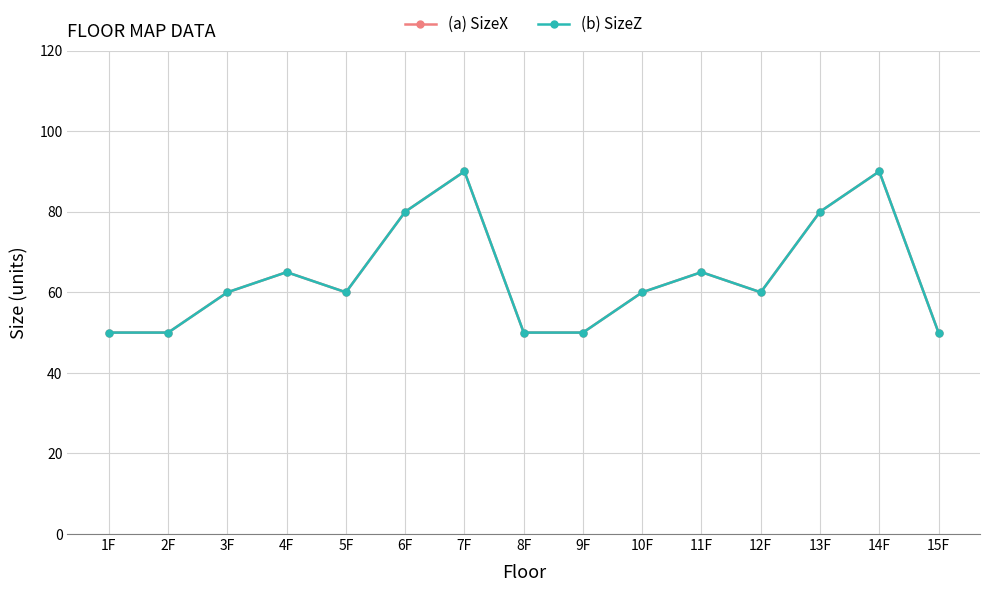

Does the chart have visible grid lines?

Yes